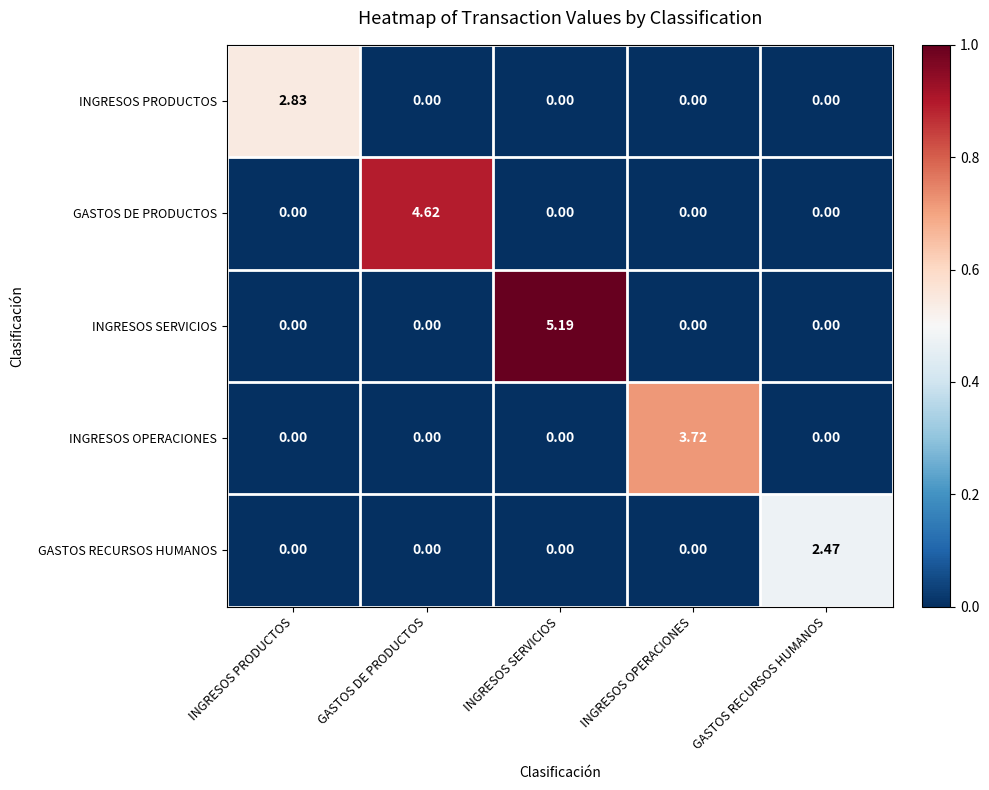

Which series has the widest spread of values?

INGRESOS SERVICIOS